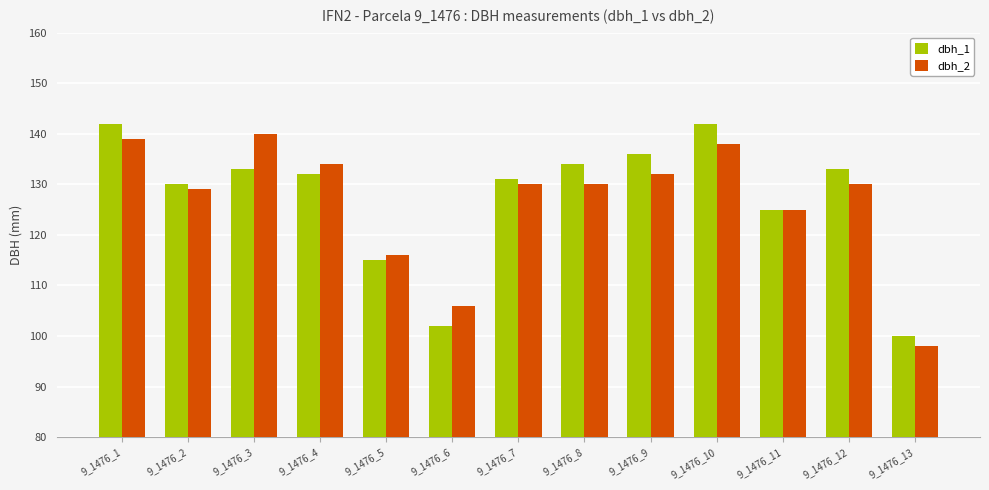

What is the difference between the maximum and minimum values in the dbh_2 series?

42